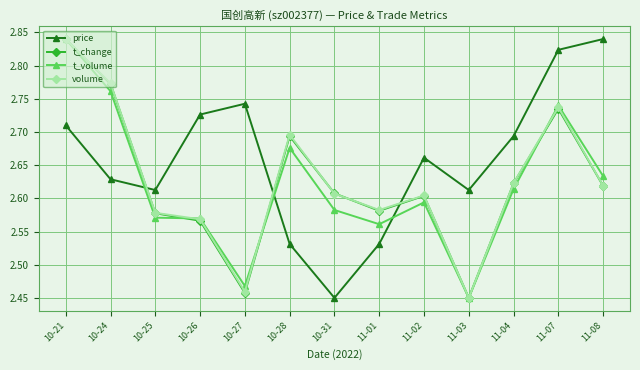

Does the chart display data point markers on the line(s)?

Yes